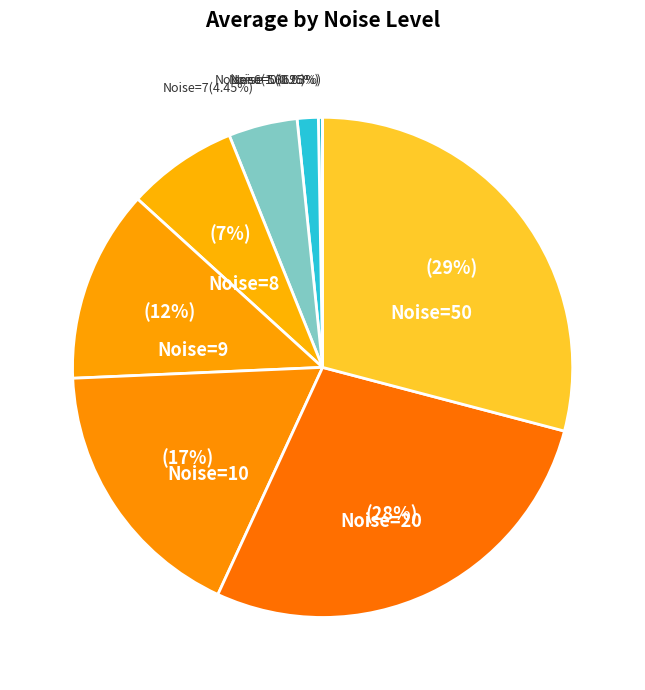

Approximately how many times larger is the value at Noise=9 compared to Noise=8?

1.7